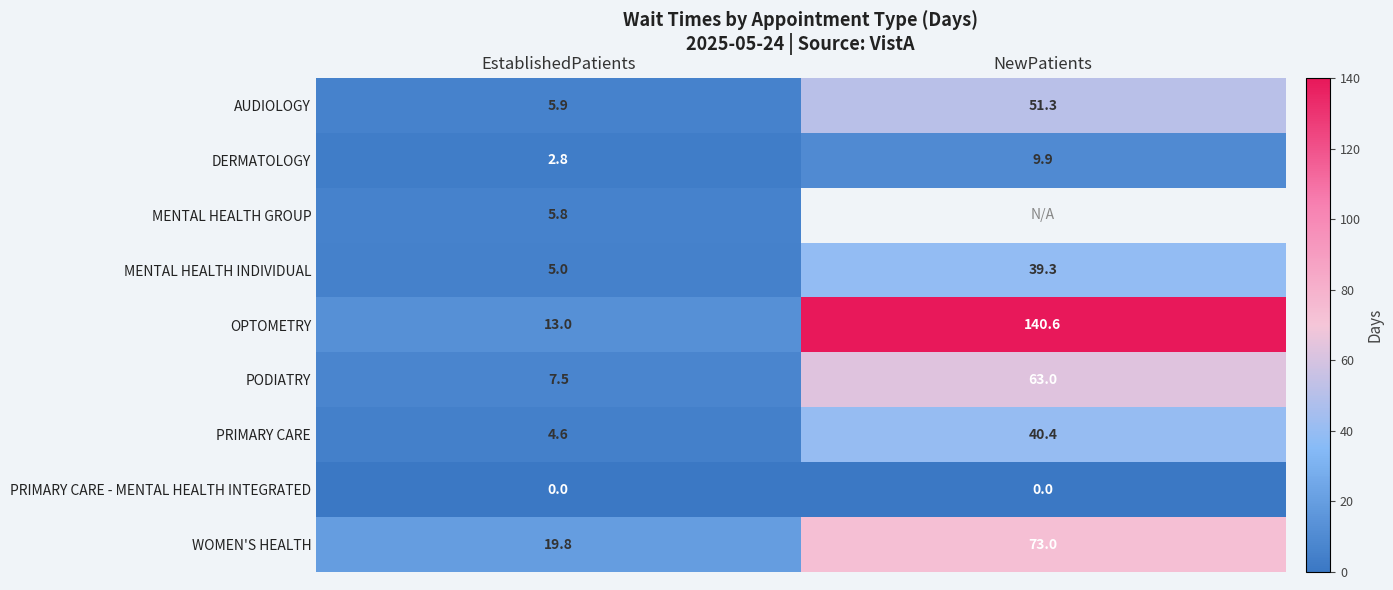

Is the value of WOMEN'S HEALTH at NewPatients greater than the value of PODIATRY at NewPatients?

Yes